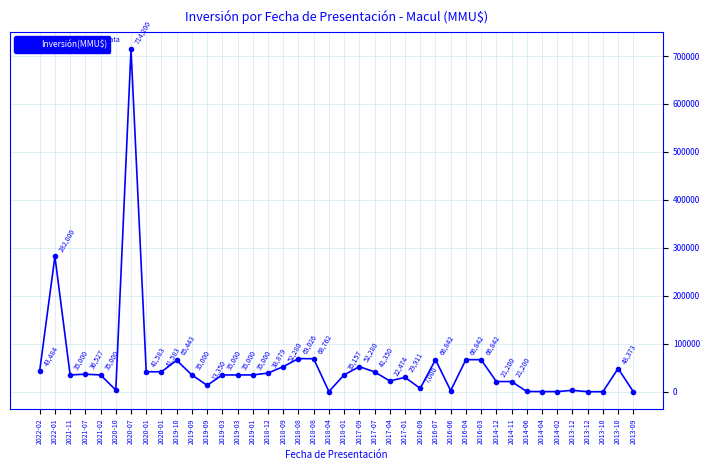

List the labels in order of value, smallest first.

2013-12, 2013-10, 2013-09, 2014-04, 2014-02, 2018-04, 2014-06, 2016-06, 2013-12, 2020-10, 2016-09, 2019-09, 2014-12, 2014-11, 2017-04, 2017-01, 2021-11, 2021-02, 2019-09, 2019-03, 2019-03, 2019-01, 2018-01, 2021-07, 2018-12, 2017-07, 2020-01, 2020-01, 2022-02, 2013-10, 2018-09, 2017-09, 2019-10, 2016-07, 2016-04, 2016-03, 2018-08, 2018-08, 2022-01, 2020-07